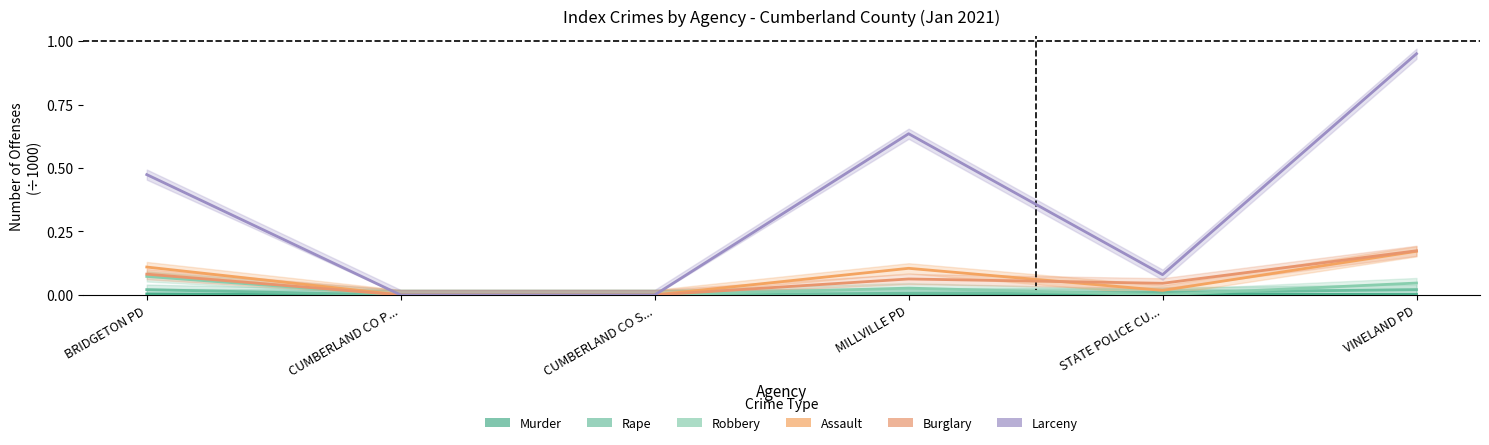

What is the difference between the maximum and minimum values in the Larceny series?

0.9